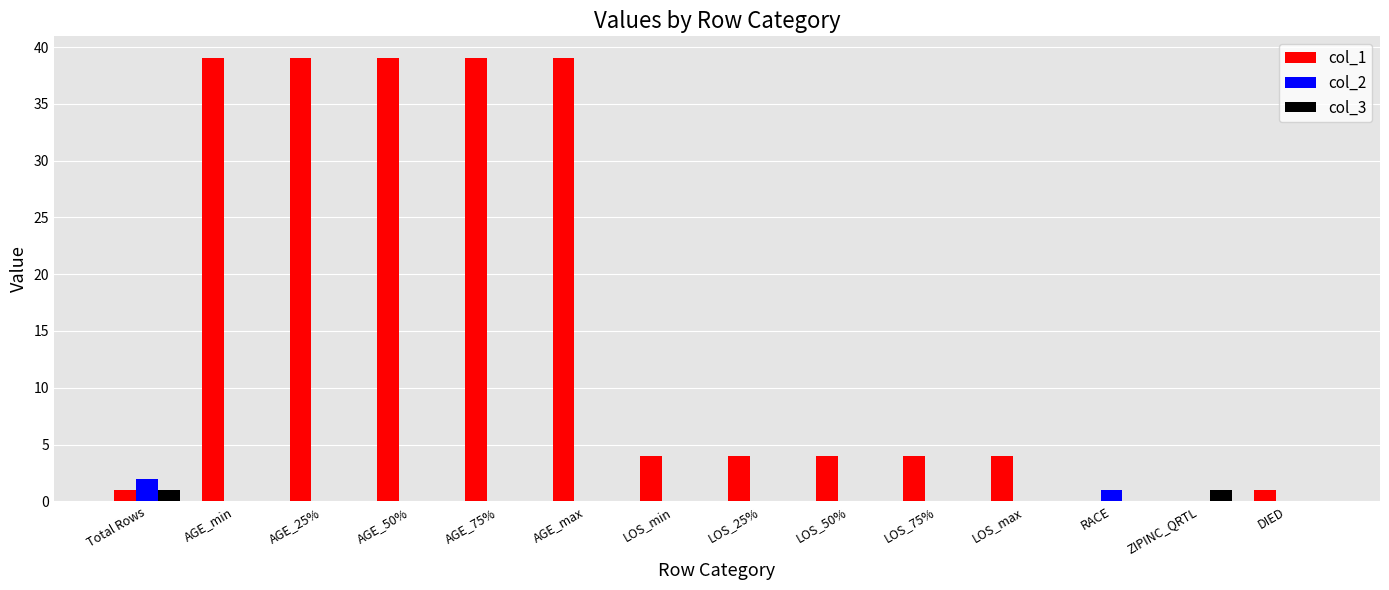

Between Total Rows and AGE_75%, which series saw the biggest shift?

col_1